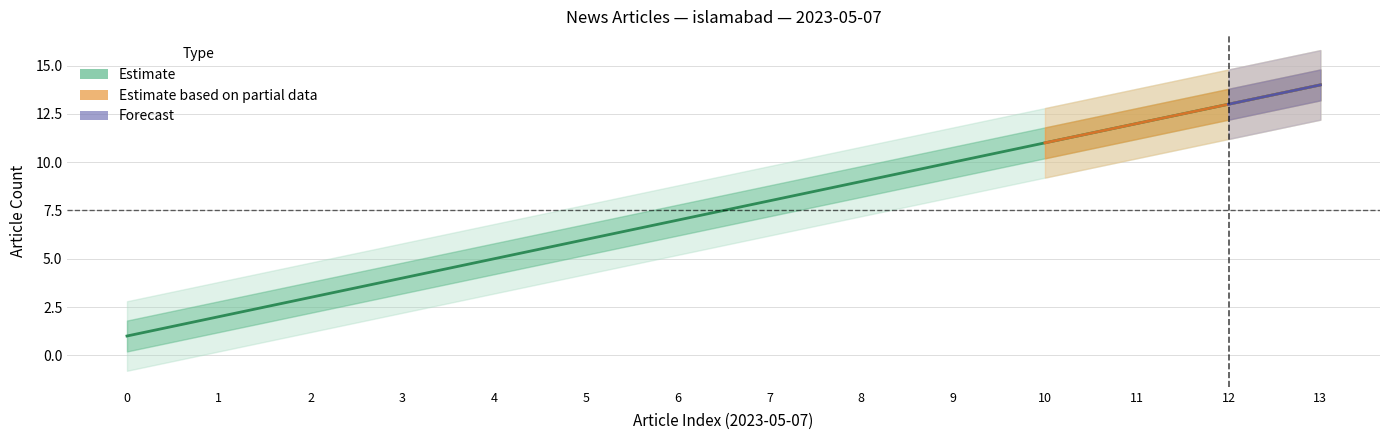

How many values in the Estimate_upper2 series are below 9?

7